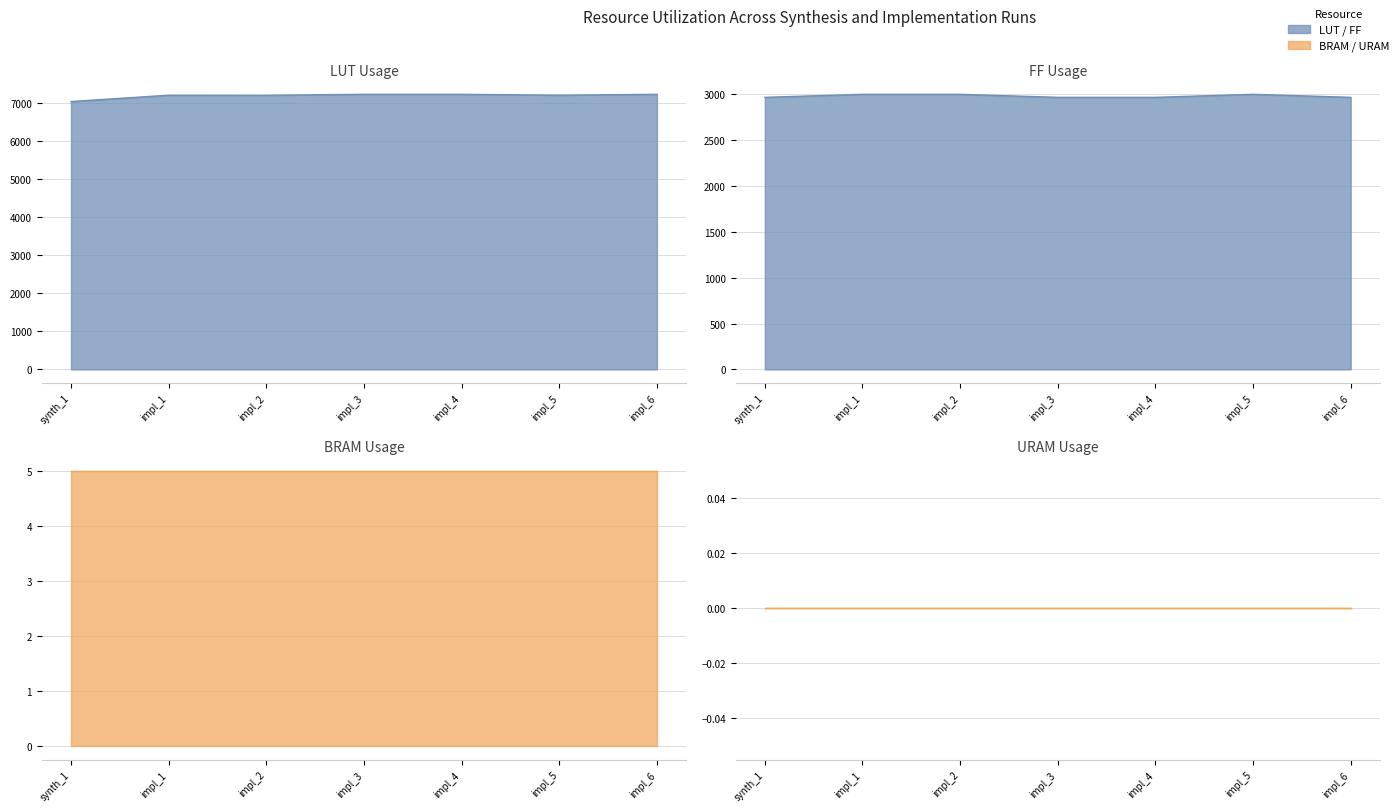

Read the LUT value at impl_4, to the nearest 5.

7220